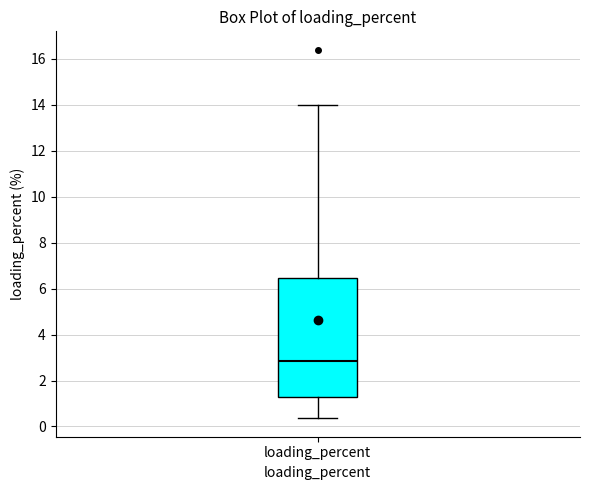

Read this box plot against the y-axis: the position of the median line, the range covered by the box, and the ends of both whiskers. The values are not printed on the chart, so give them approximately, as read against the axis.

median 2.8, box 1.2 to 6.4, whiskers 0.4 to 14.0